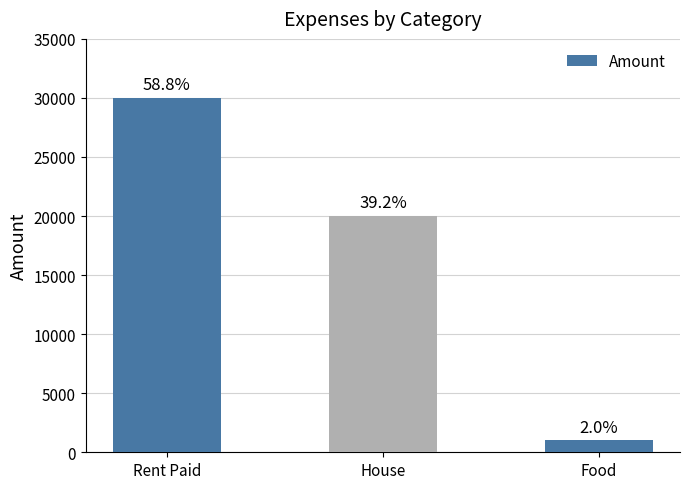

At which label is the value closest to 15500?

House